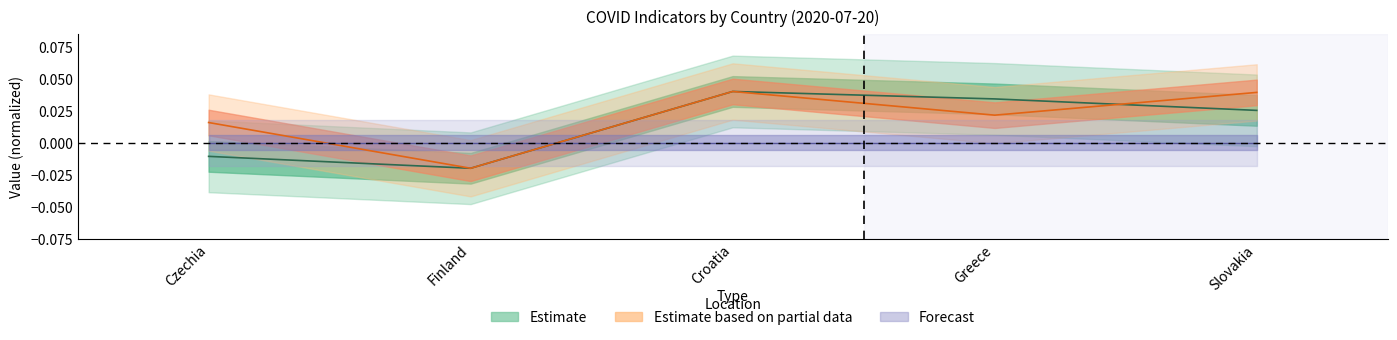

In average_stringency_index, how many points are higher than both neighbors (excluding endpoints)?

1